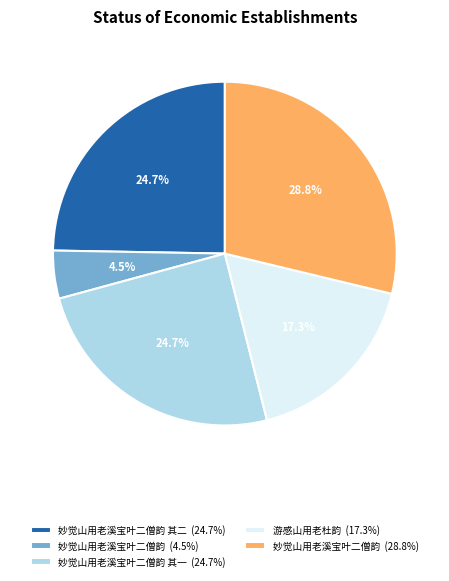

Between 妙觉山用老溪宝叶二僧韵 其二 (24.7%) and 妙觉山用老溪宝叶二僧韵 (4.5%), which is larger?

妙觉山用老溪宝叶二僧韵 其二 (24.7%)